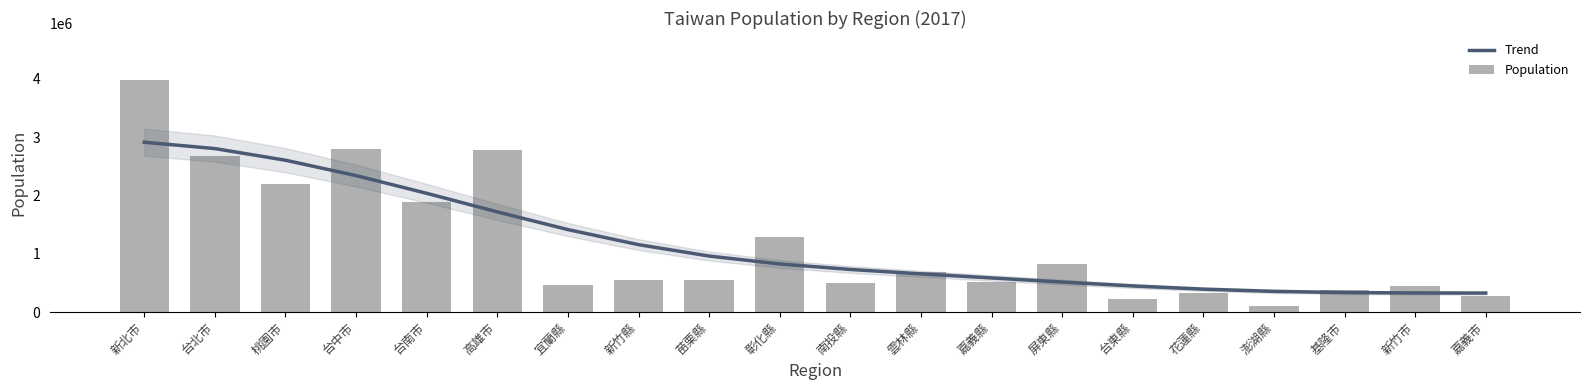

What is the difference between the maximum and minimum values in the Trend series?

2586507